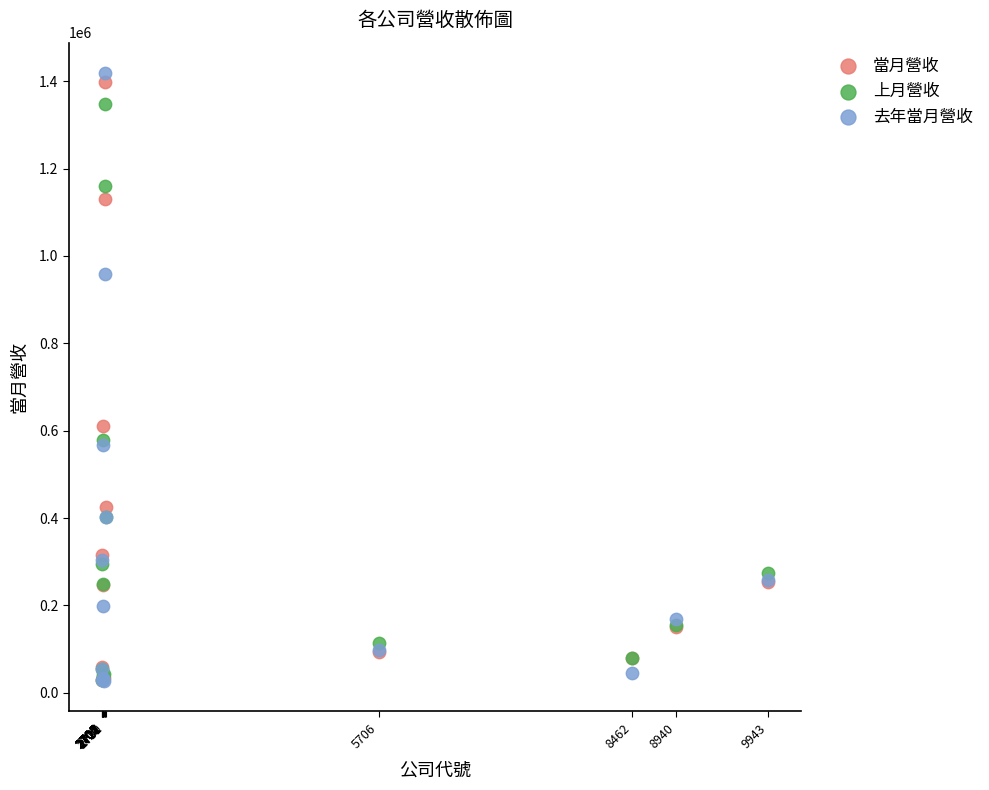

In the 上月營收 series, what Y value is closest to 688002?

577993